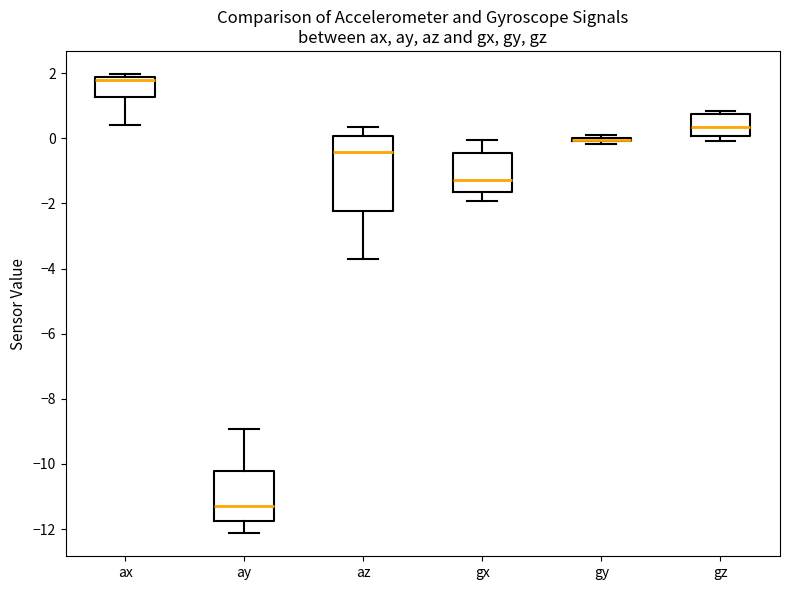

Which box is the tallest, from its lower edge to its upper edge?

az